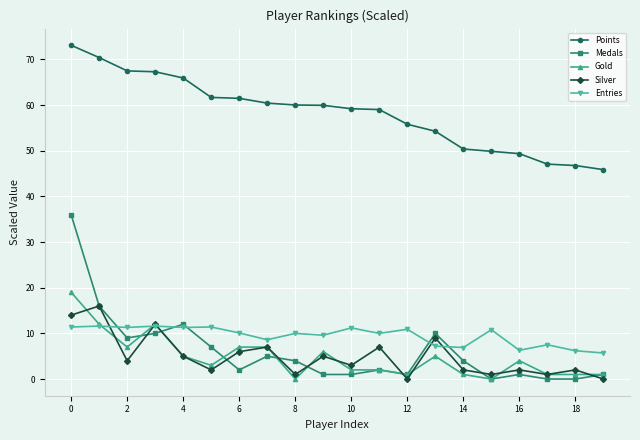

True or false: Gold has more than 2 points higher than both neighbors.

True